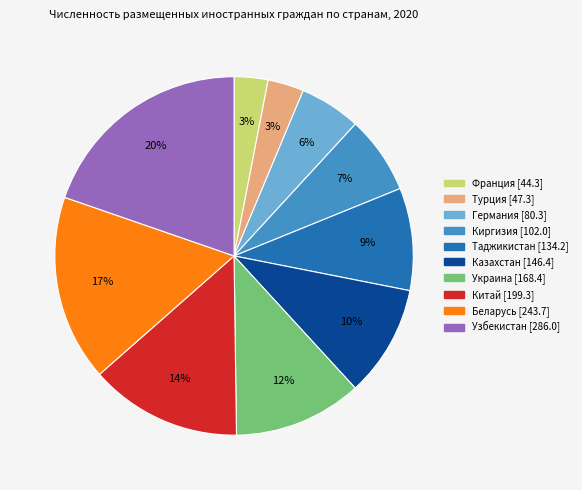

To the nearest percent, what is the difference between the Китай and Беларусь slice percentages?

3%